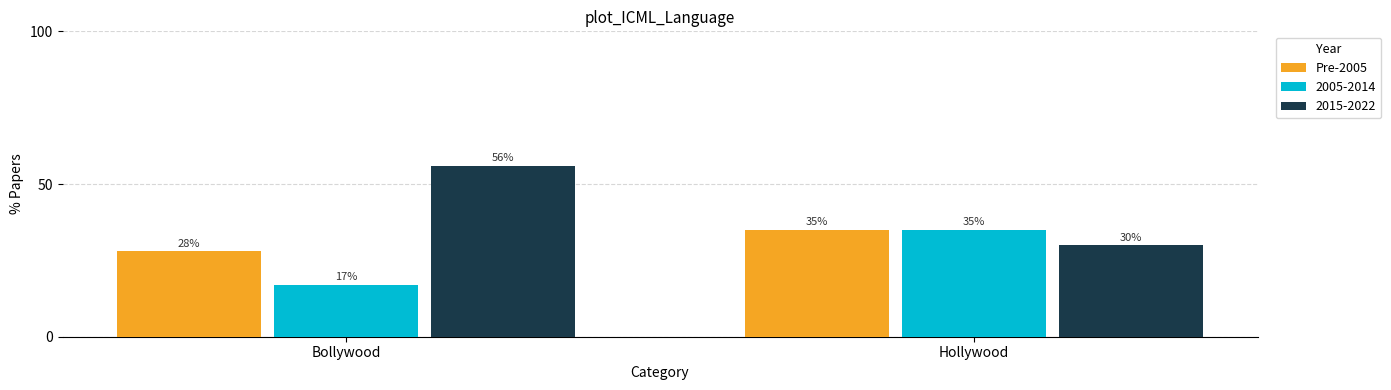

Reading right to left, extract all data points from this chart.

Pre-2005: 35	28
2005-2014: 35	17
2015-2022: 30	56